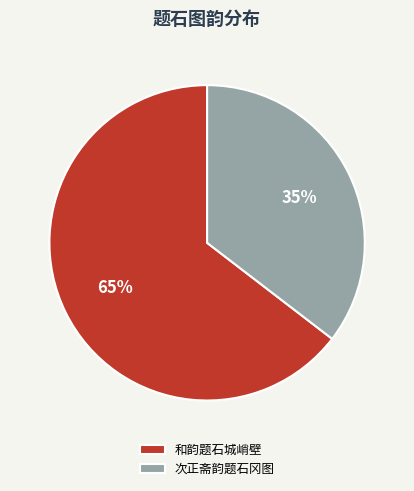

Rank the categories by value from lowest to highest.

次正斋韵题石冈图, 和韵题石城峭壁